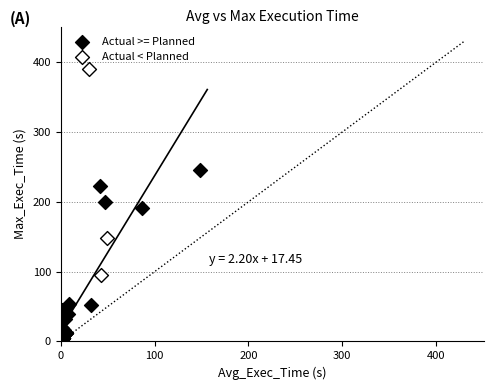

Which series contains the lowest Y value?

Actual >= Planned